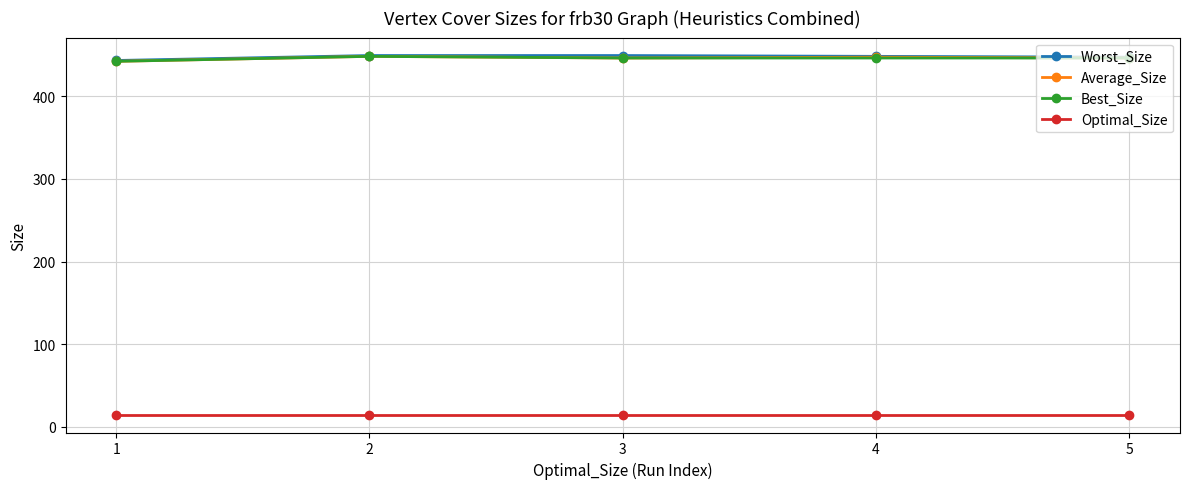

What is the total value across all series at 1?

1342